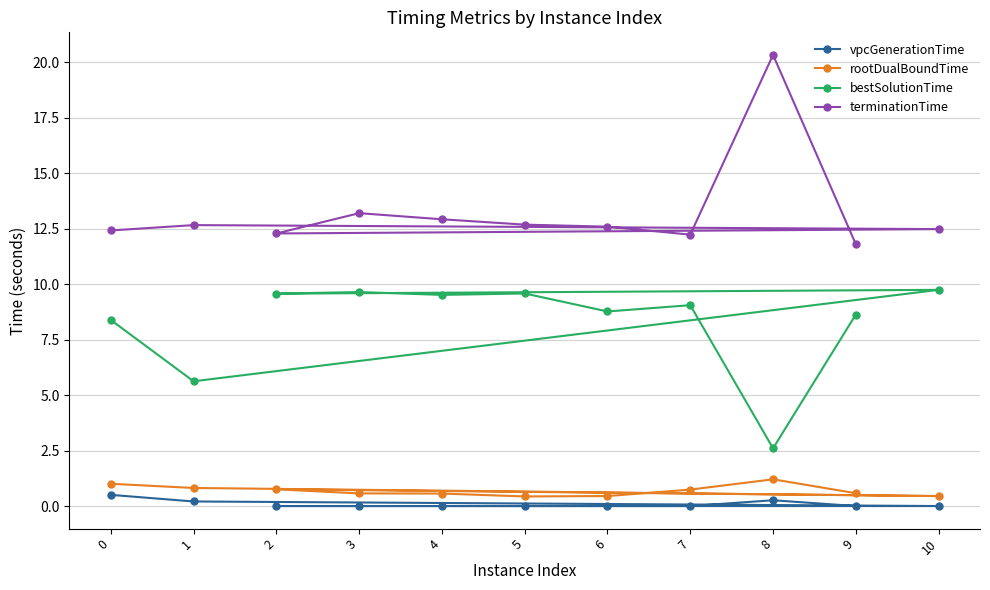

Which series changed the most between 10 and 4?

terminationTime